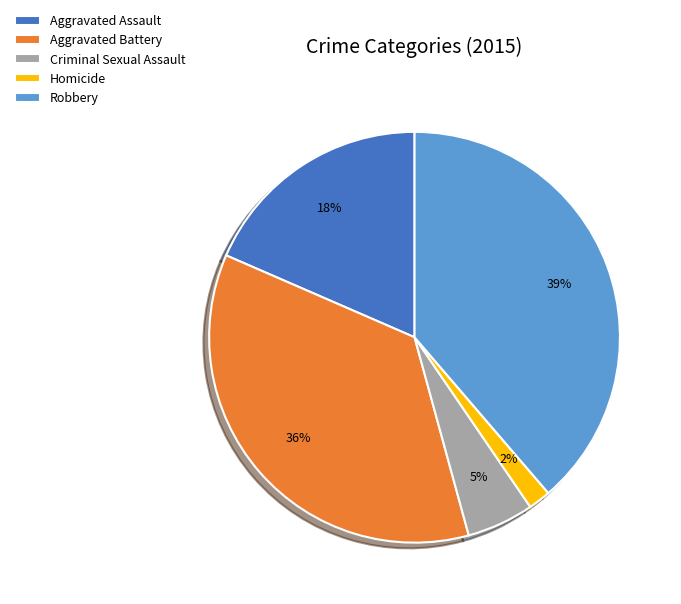

How many segments does this pie chart have?

5